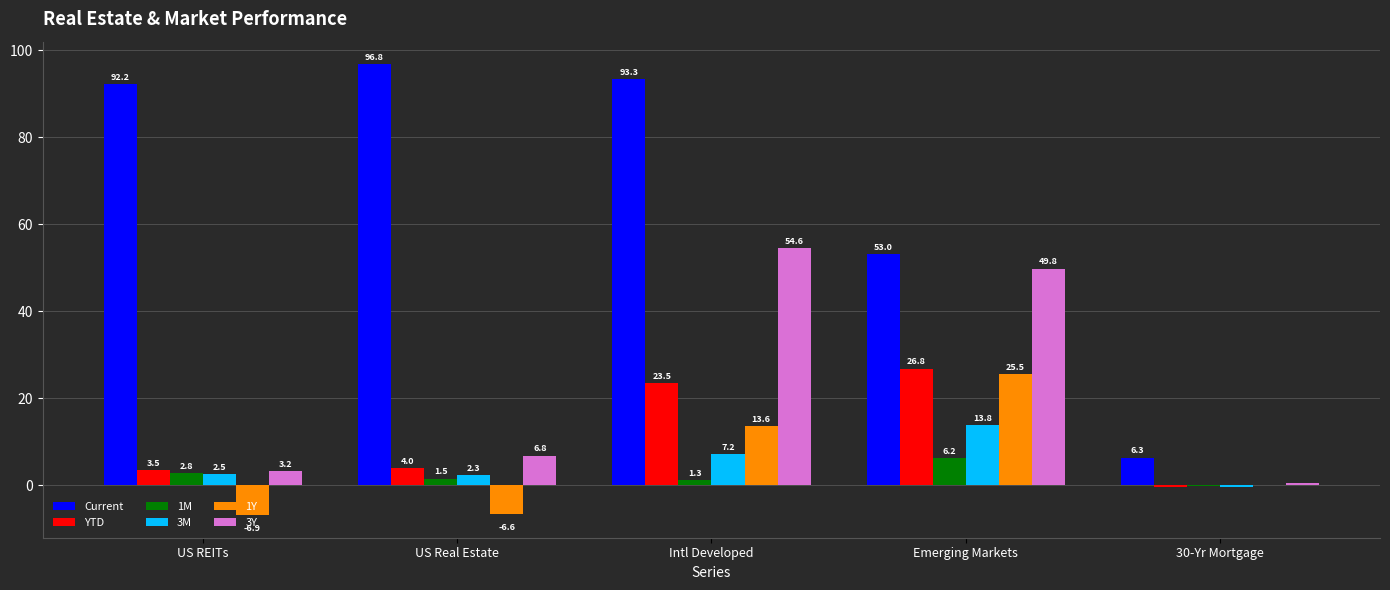

True or false: Current has a value of 6.3 at 30-Yr Mortgage.

True